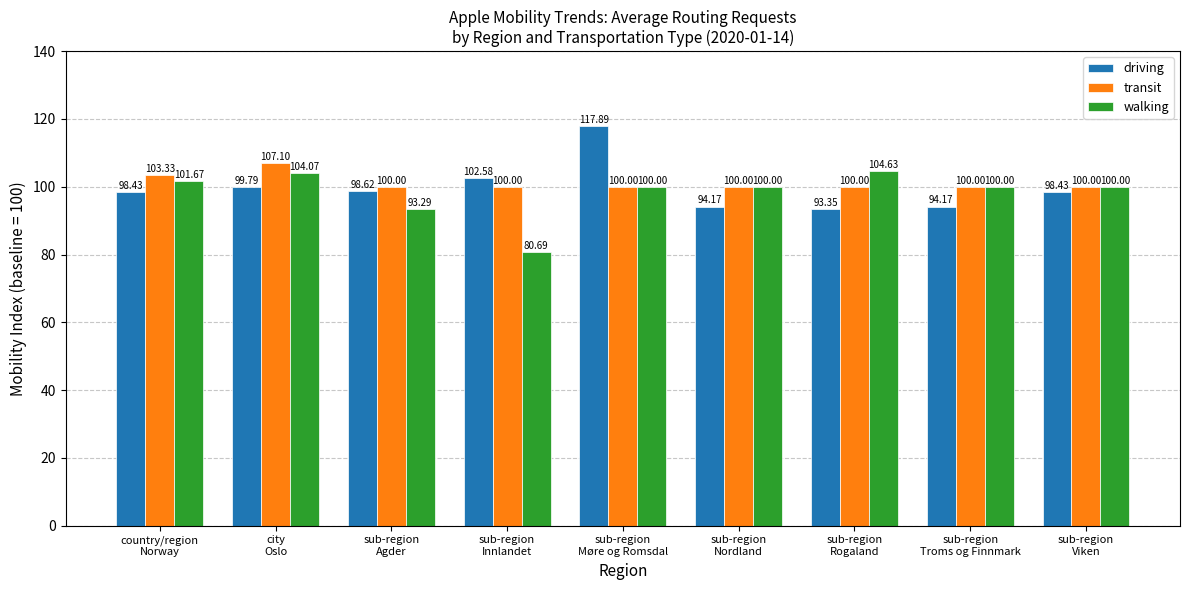

Where is walking nearest to the value 92?

sub-region
Agder